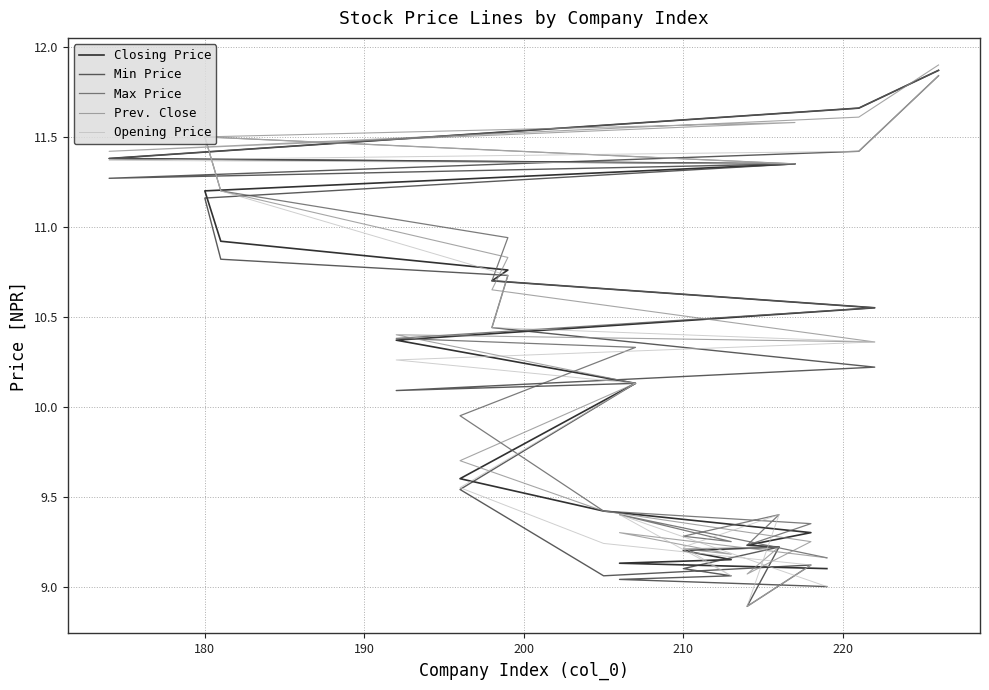

How many interior local valleys does the Min Price series have?

4